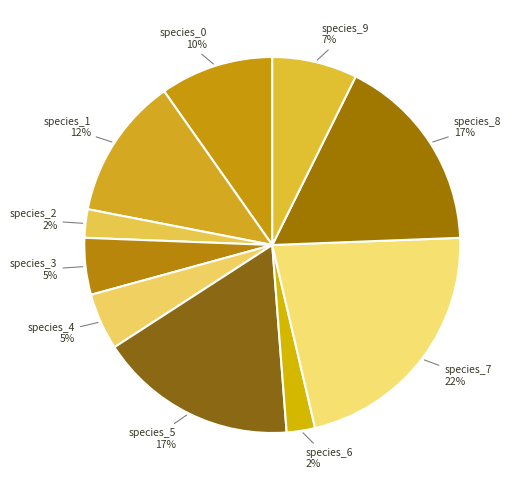

What is the smallest slice in the pie chart?

species_2